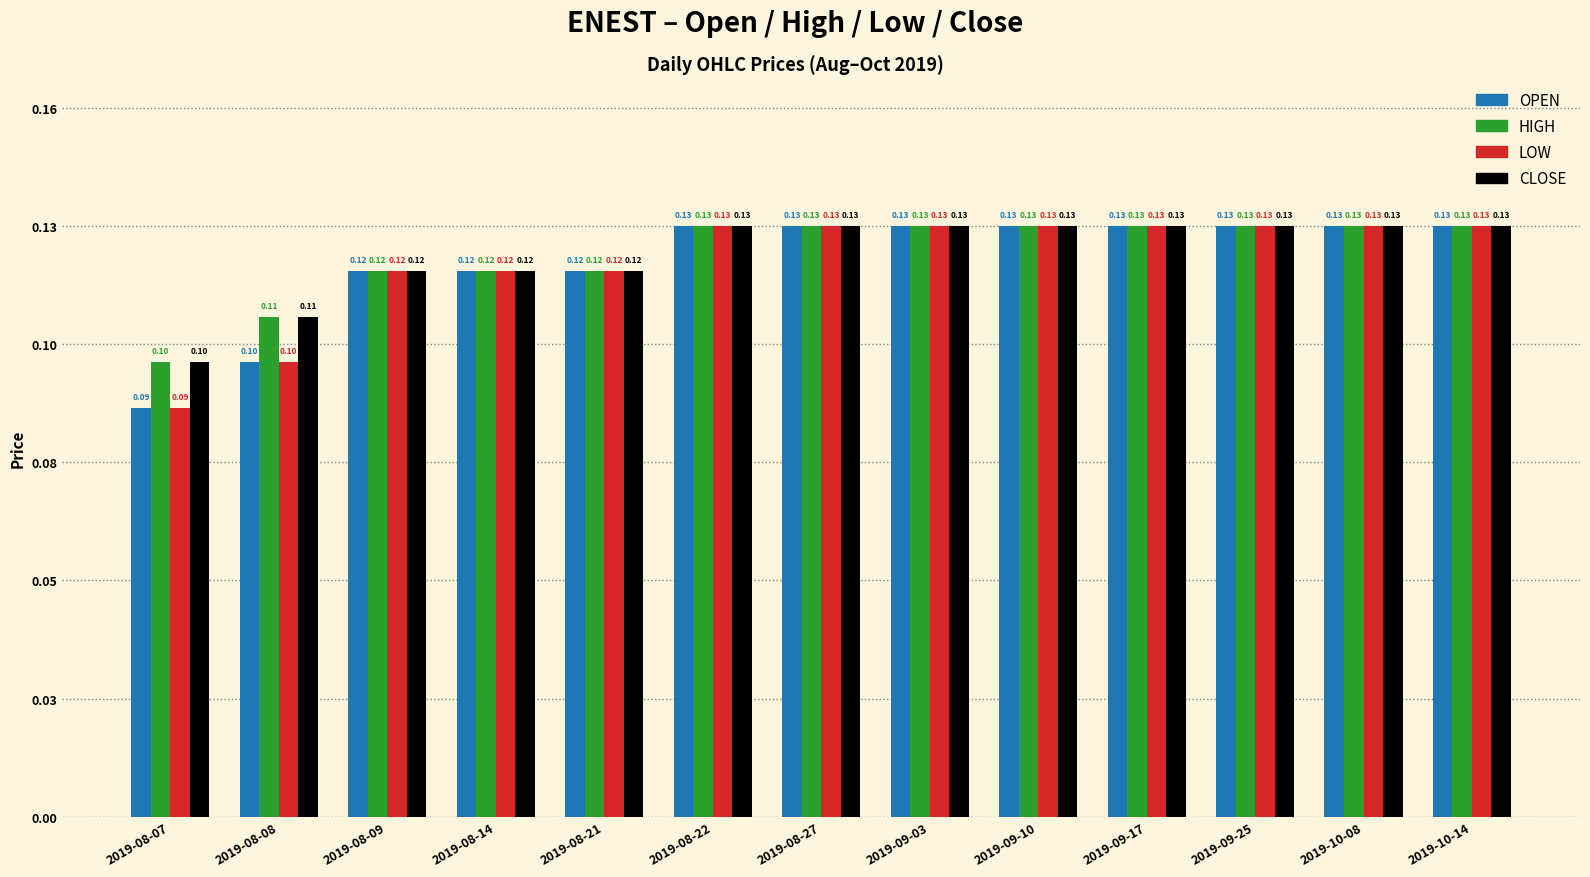

True or false: low has a value of 0.0 at 2019-09-17.

False